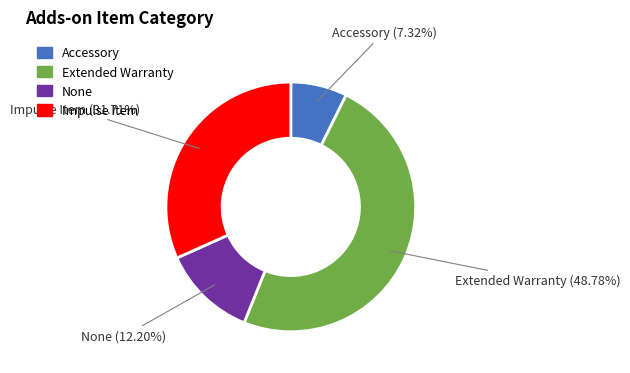

Rank the categories by value from lowest to highest.

Accessory, None, Impulse Item, Extended Warranty